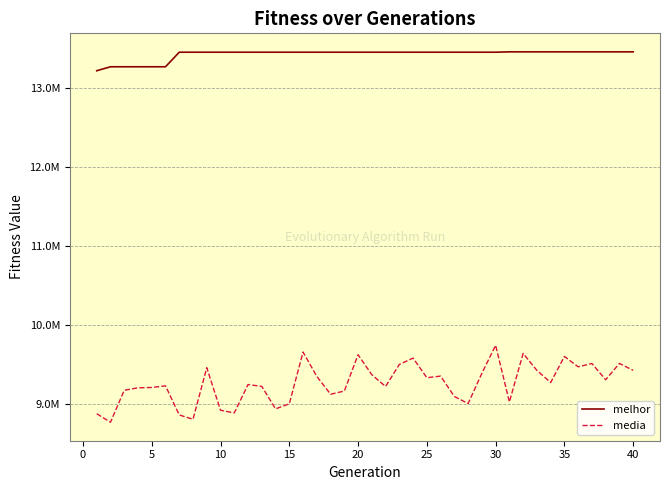

List the series in order of their peak value, highest first.

melhor, media